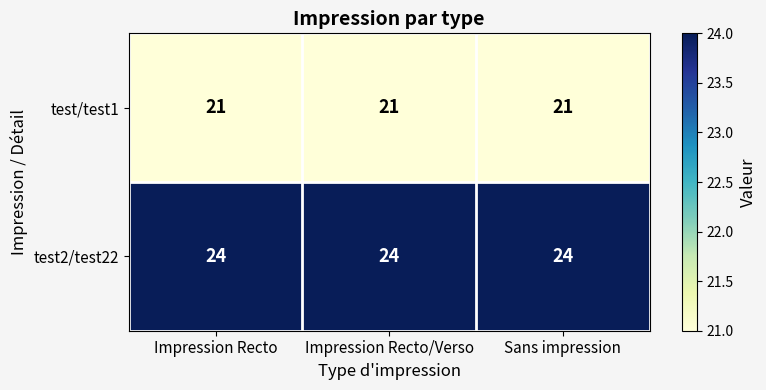

What is the difference between the highest and lowest values at Sans impression?

3